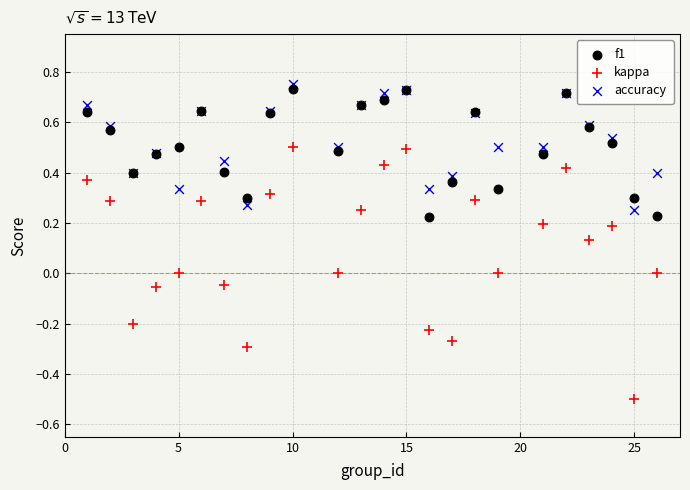

Which series has the largest Y range (max minus min)?

kappa